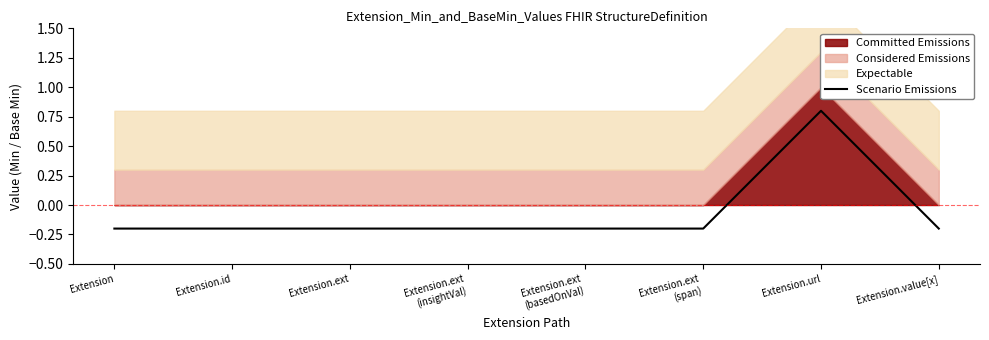

List the labels in order of value, largest first.

Extension.url, Extension, Extension.id, Extension.ext, Extension.ext
(insightVal), Extension.ext
(basedOnVal), Extension.ext
(span), Extension.value[x]